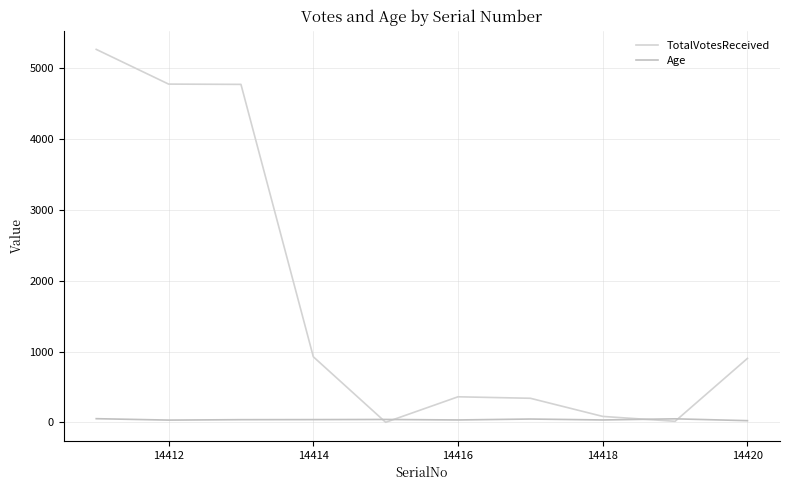

Rank the series by their average value, from highest to lowest.

TotalVotesReceived, Age